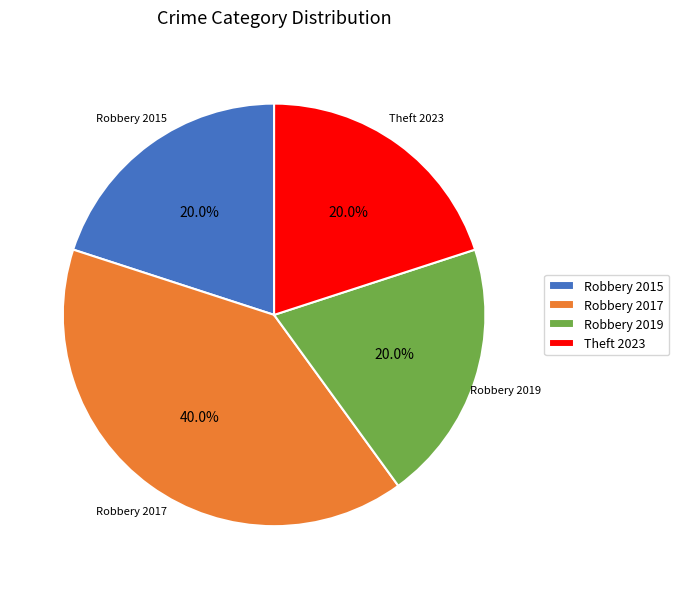

How many segments does this pie chart have?

4